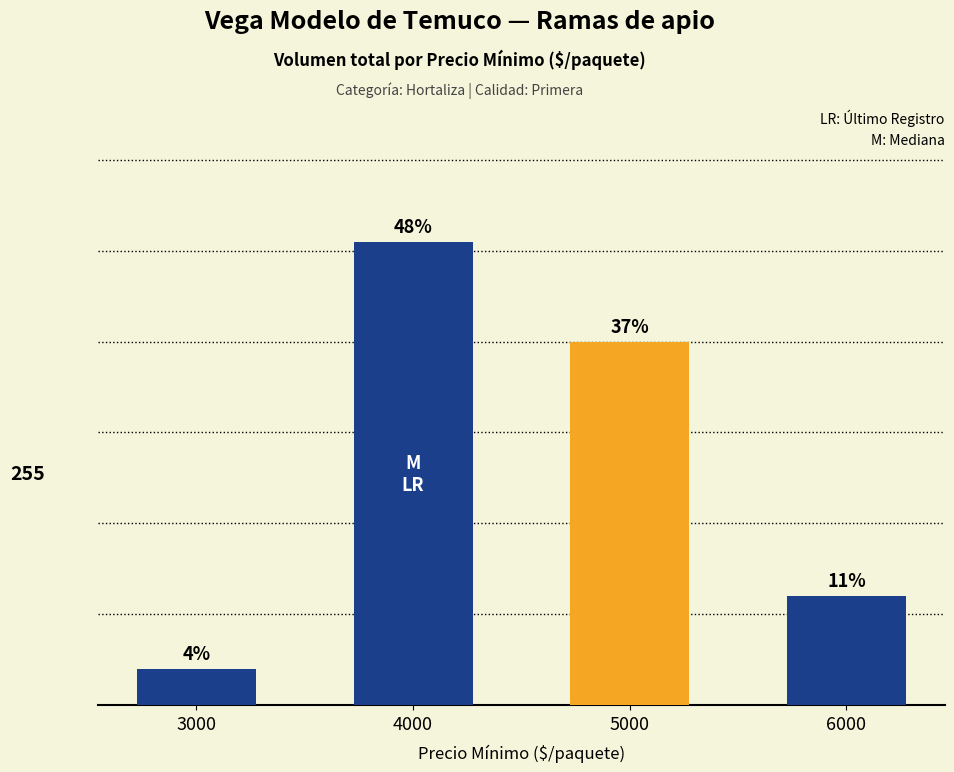

Is it true that the value at 4000 is 169?

False